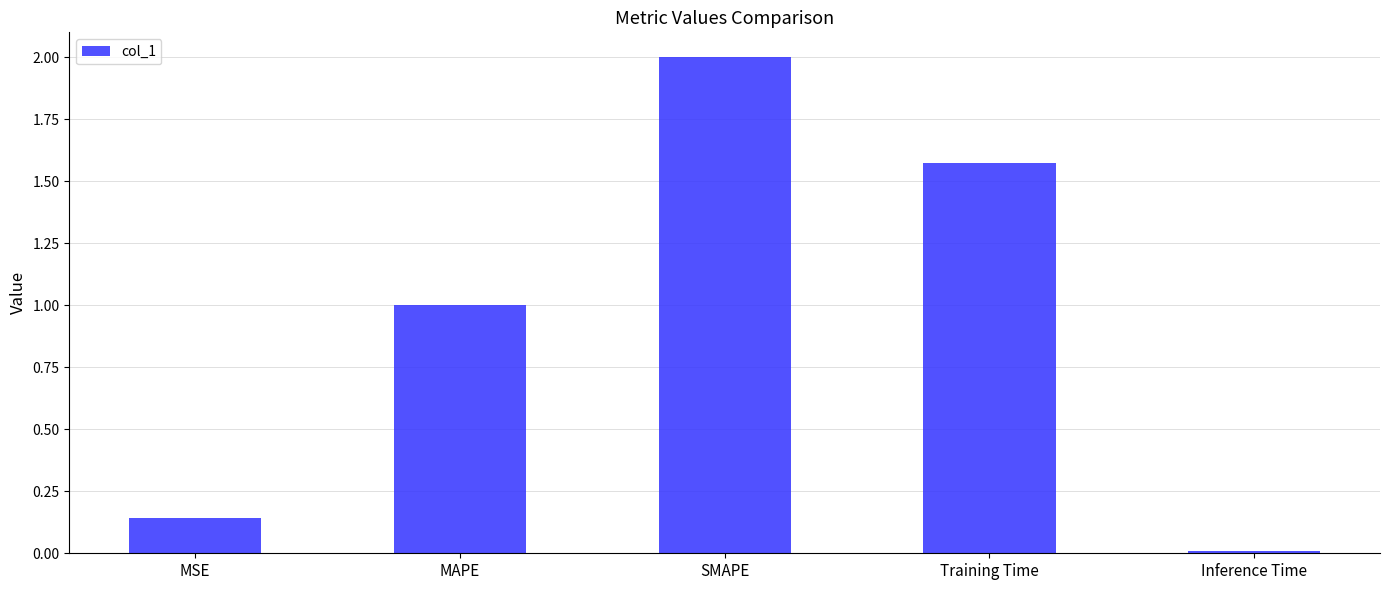

What is the label of the 3rd bar from the right?

SMAPE